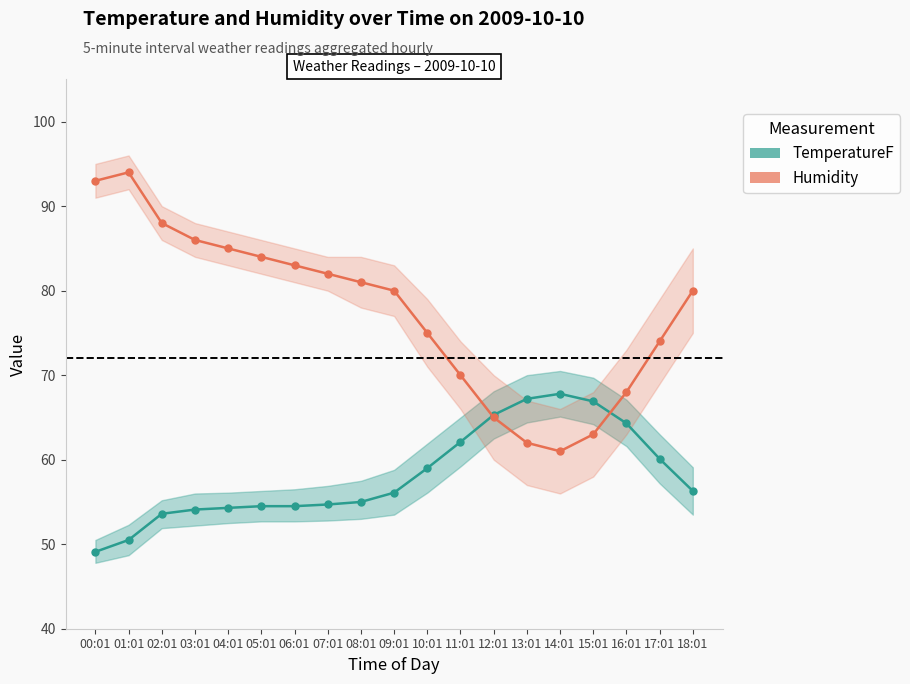

What is the highest value of the TemperatureF series?

67.8